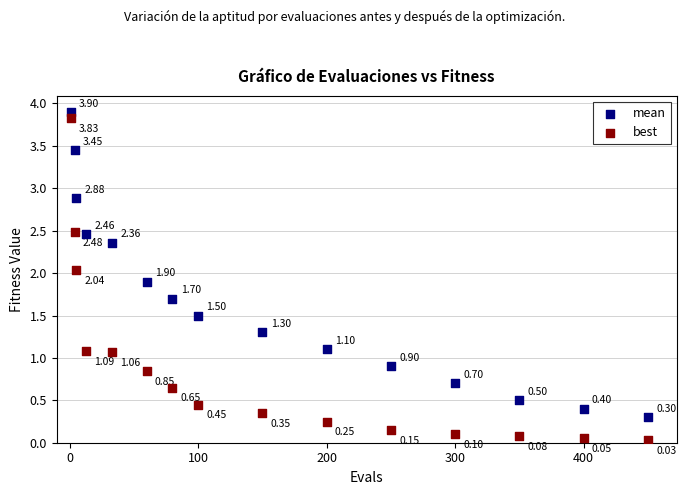

Across all data points, what is the range of X values (max minus min)?

449.0